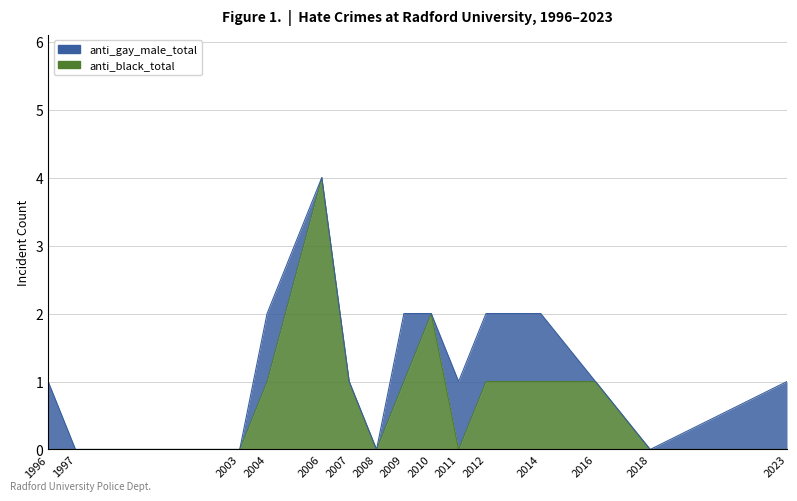

Which has a higher value, 2009 or 2018?

2009